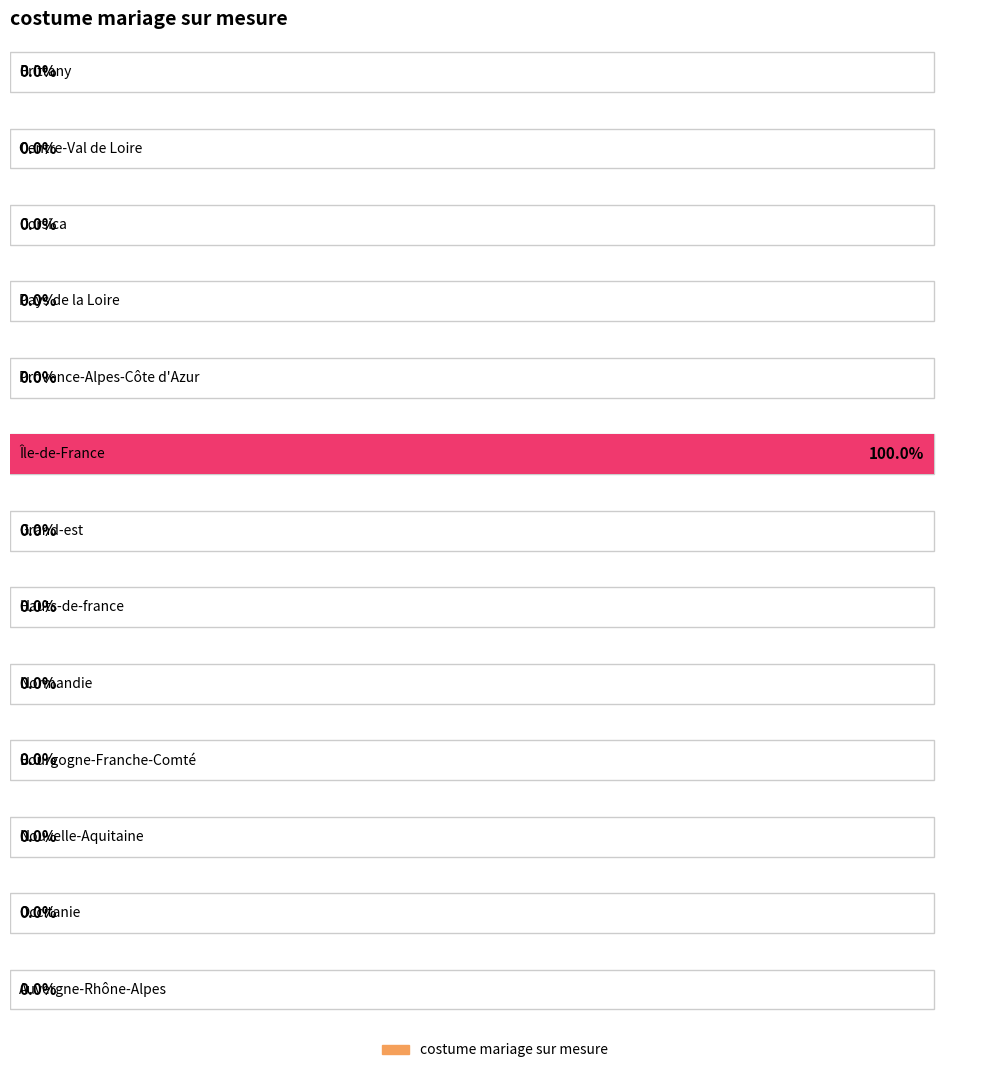

Which label corresponds to the smallest value in the chart?

Brittany